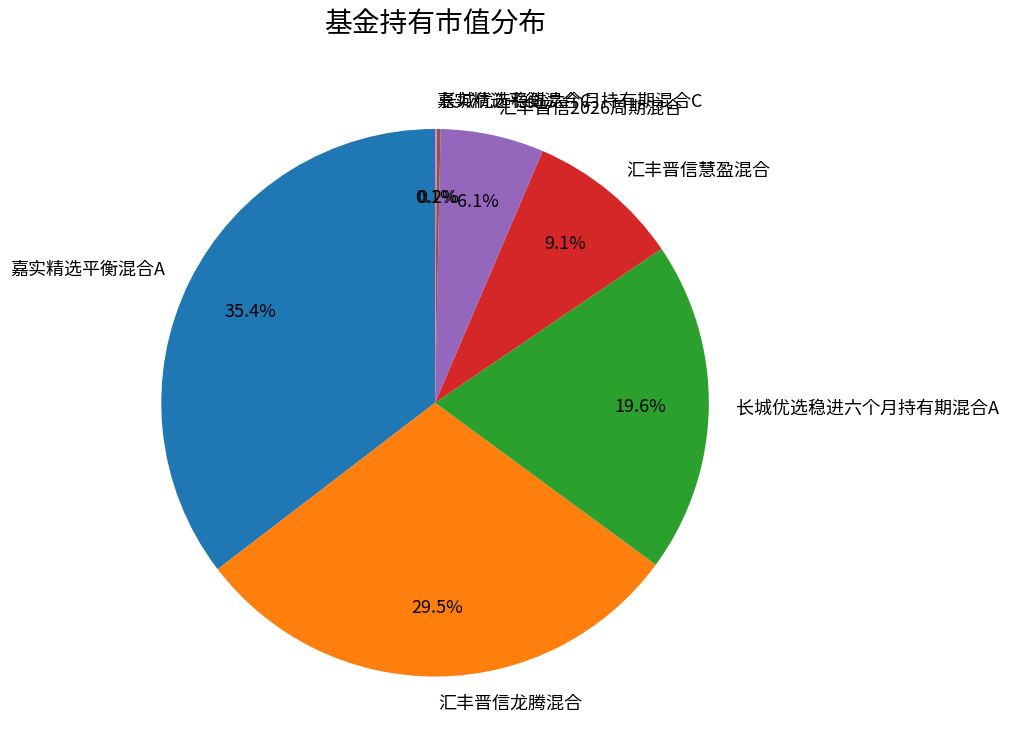

Does any single category account for the majority?

No